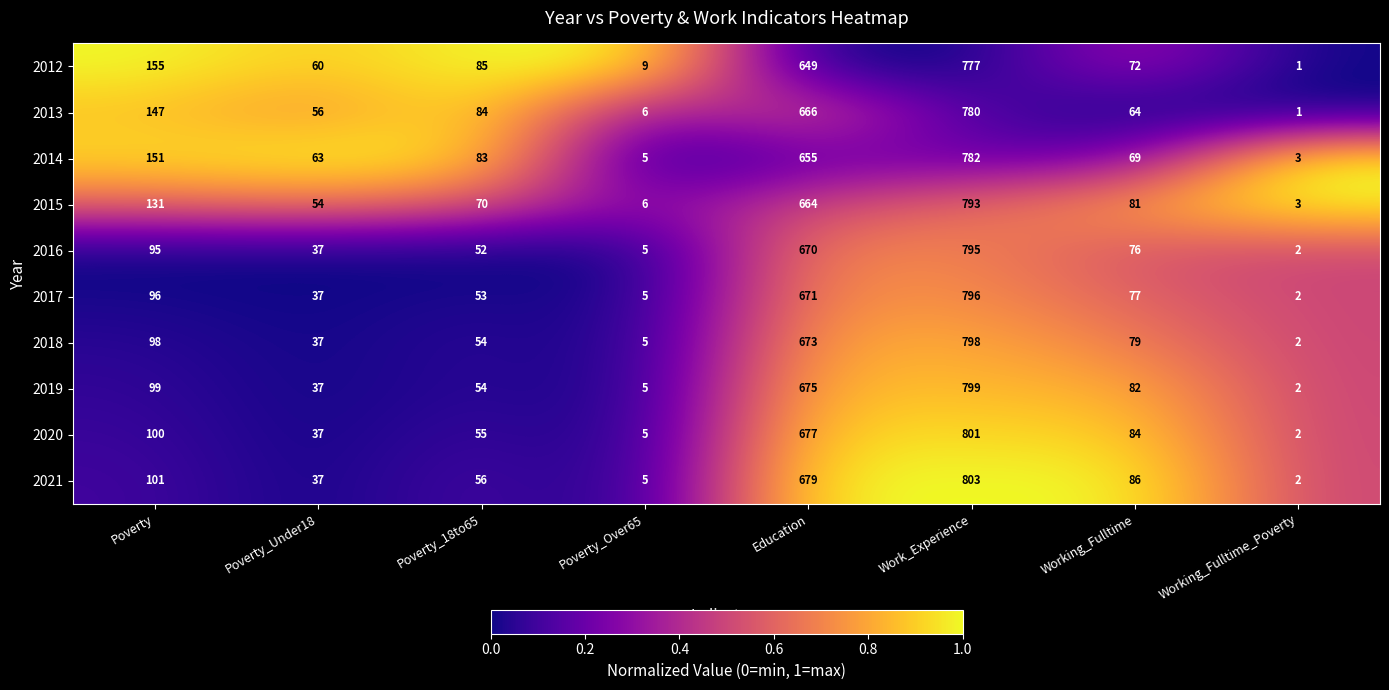

Which category has the lowest value across all series?

Working_Fulltime_Poverty